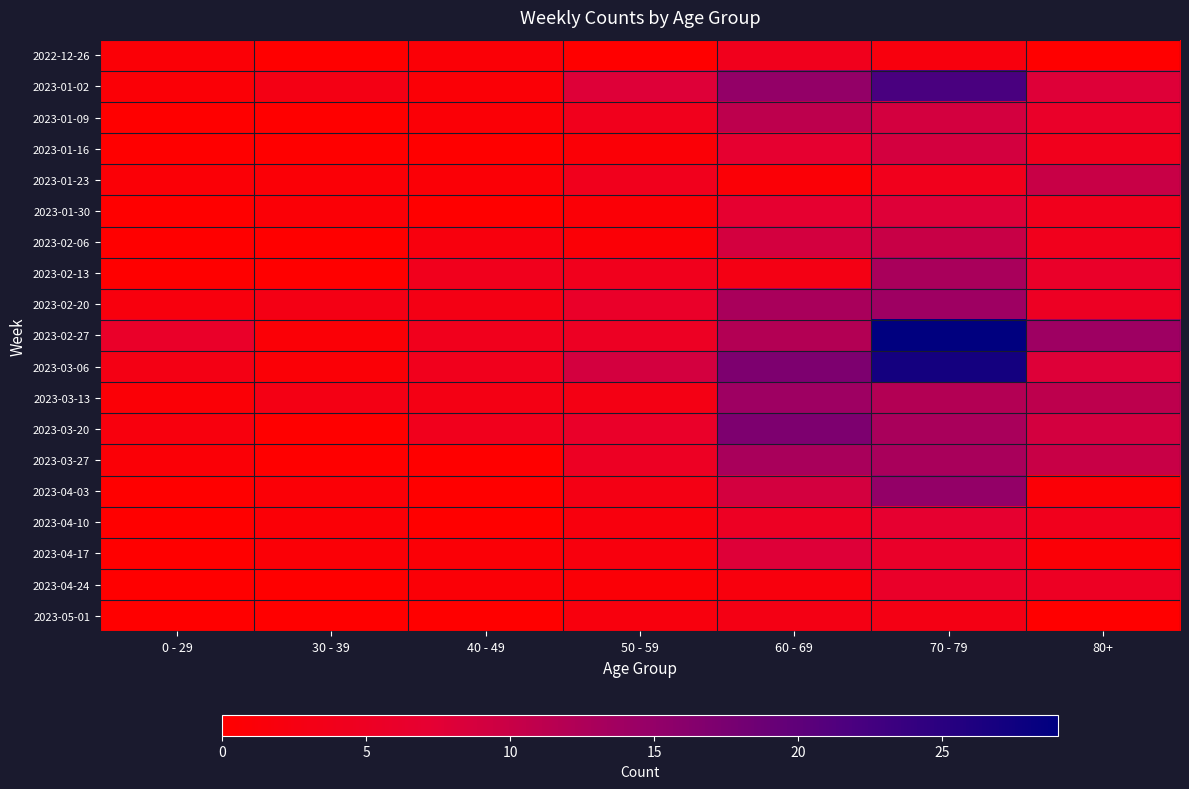

Reading right to left, what are all the values shown in this chart?

2022-12-26: 80+=0	70 - 79=2	60 - 69=4	50 - 59=0	40 - 49=1	30 - 39=0	0 - 29=1
2023-01-02: 80+=8	70 - 79=22	60 - 69=15	50 - 59=8	40 - 49=1	30 - 39=3	0 - 29=1
2023-01-09: 80+=6	70 - 79=9	60 - 69=11	50 - 59=4	40 - 49=1	30 - 39=0	0 - 29=0
2023-01-16: 80+=4	70 - 79=9	60 - 69=7	50 - 59=1	40 - 49=0	30 - 39=0	0 - 29=0
2023-01-23: 80+=10	70 - 79=4	60 - 69=1	50 - 59=4	40 - 49=1	30 - 39=1	0 - 29=1
2023-01-30: 80+=4	70 - 79=8	60 - 69=7	50 - 59=1	40 - 49=0	30 - 39=1	0 - 29=0
2023-02-06: 80+=4	70 - 79=10	60 - 69=9	50 - 59=1	40 - 49=2	30 - 39=0	0 - 29=0
2023-02-13: 80+=6	70 - 79=13	60 - 69=3	50 - 59=4	40 - 49=4	30 - 39=0	0 - 29=0
2023-02-20: 80+=5	70 - 79=14	60 - 69=13	50 - 59=6	40 - 49=3	30 - 39=3	0 - 29=2
2023-02-27: 80+=14	70 - 79=29	60 - 69=12	50 - 59=5	40 - 49=4	30 - 39=1	0 - 29=6
2023-03-06: 80+=8	70 - 79=27	60 - 69=17	50 - 59=9	40 - 49=4	30 - 39=1	0 - 29=3
2023-03-13: 80+=11	70 - 79=12	60 - 69=14	50 - 59=3	40 - 49=3	30 - 39=3	0 - 29=1
2023-03-20: 80+=9	70 - 79=13	60 - 69=17	50 - 59=6	40 - 49=4	30 - 39=0	0 - 29=2
2023-03-27: 80+=10	70 - 79=13	60 - 69=13	50 - 59=5	40 - 49=0	30 - 39=0	0 - 29=1
2023-04-03: 80+=1	70 - 79=15	60 - 69=9	50 - 59=3	40 - 49=0	30 - 39=1	0 - 29=0
2023-04-10: 80+=4	70 - 79=7	60 - 69=5	50 - 59=2	40 - 49=0	30 - 39=1	0 - 29=0
2023-04-17: 80+=1	70 - 79=6	60 - 69=8	50 - 59=2	40 - 49=1	30 - 39=1	0 - 29=0
2023-04-24: 80+=5	70 - 79=6	60 - 69=2	50 - 59=1	40 - 49=1	30 - 39=0	0 - 29=0
2023-05-01: 80+=0	70 - 79=3	60 - 69=3	50 - 59=2	40 - 49=0	30 - 39=0	0 - 29=0